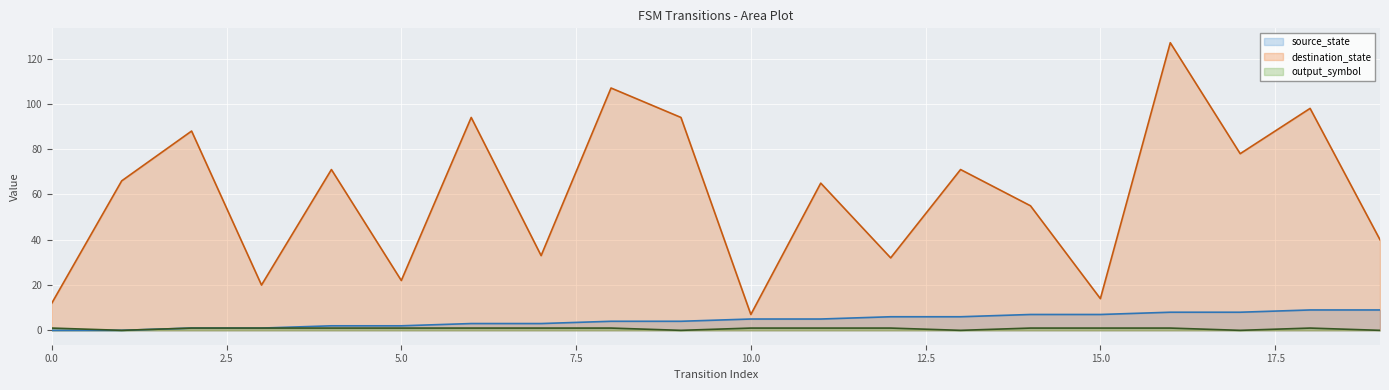

How many categories are shown in the chart?

20